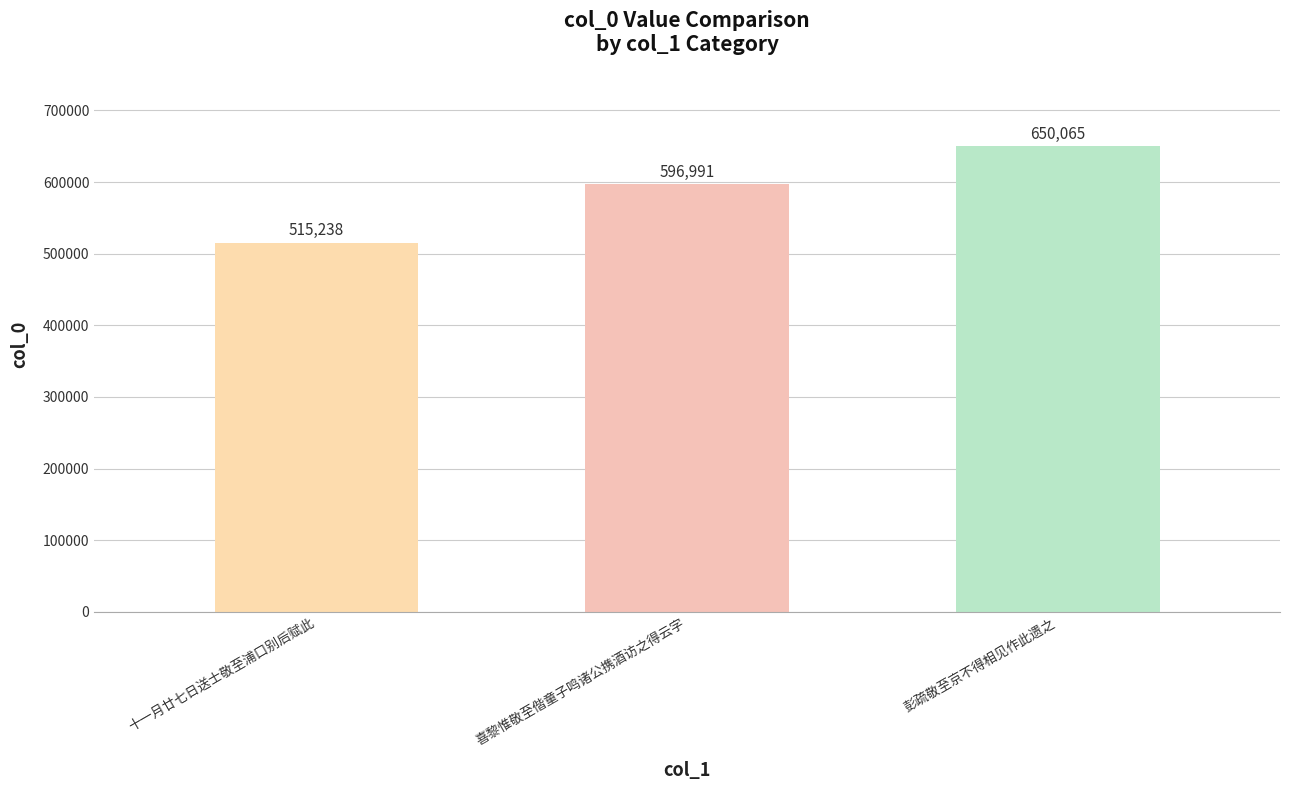

What is the average value?

587431